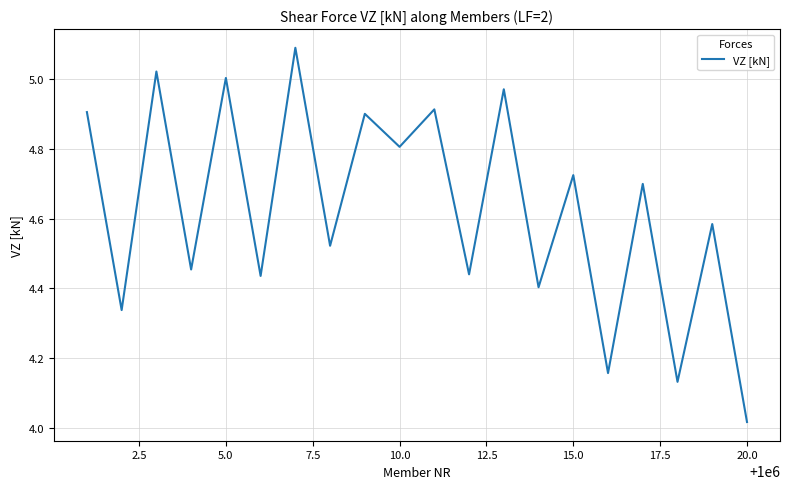

What is the sum of all values?

92.5